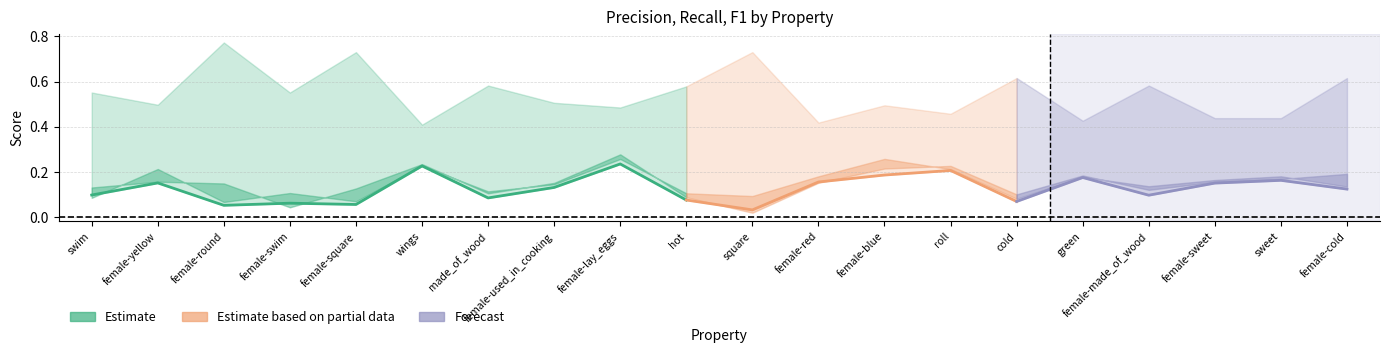

What position from the right is roll?

7